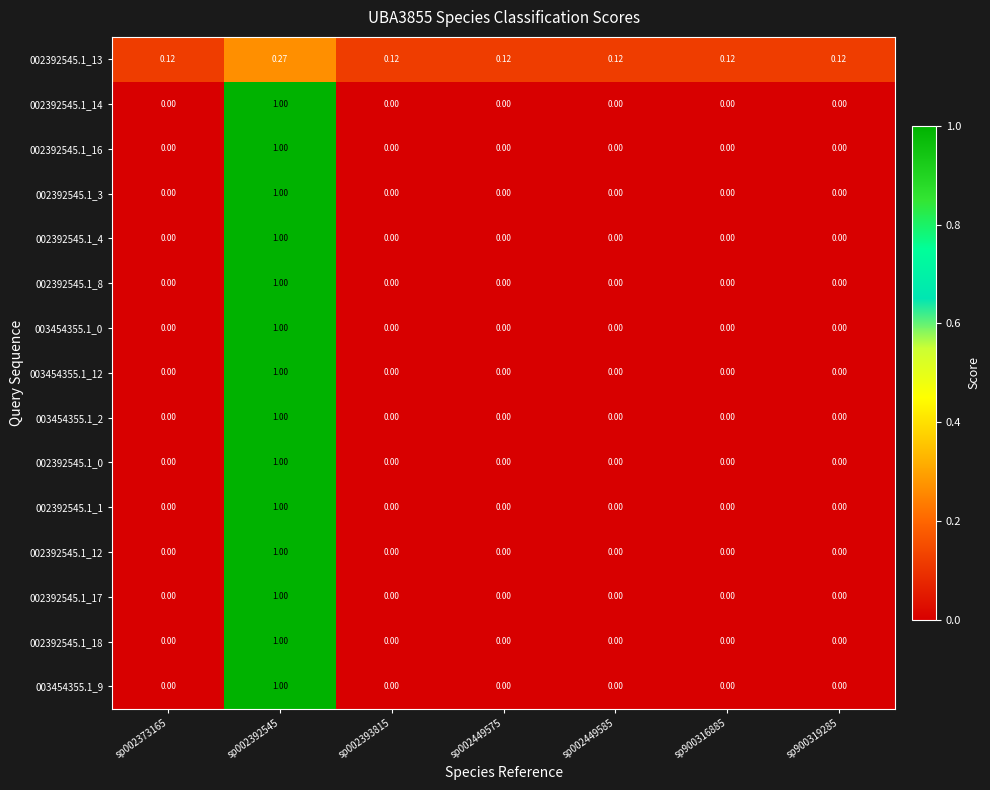

How many positive values does the 002392545.1_1 series have?

1